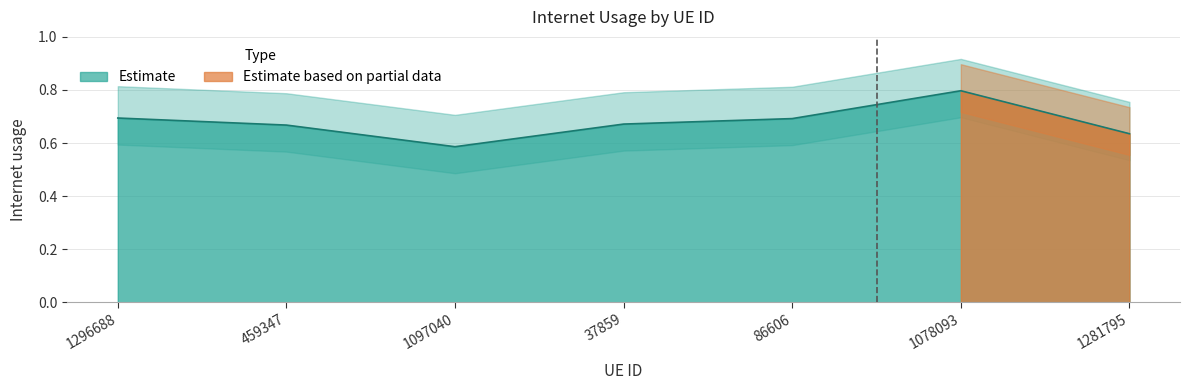

At which category does the chart reach its peak across all series?

1078093